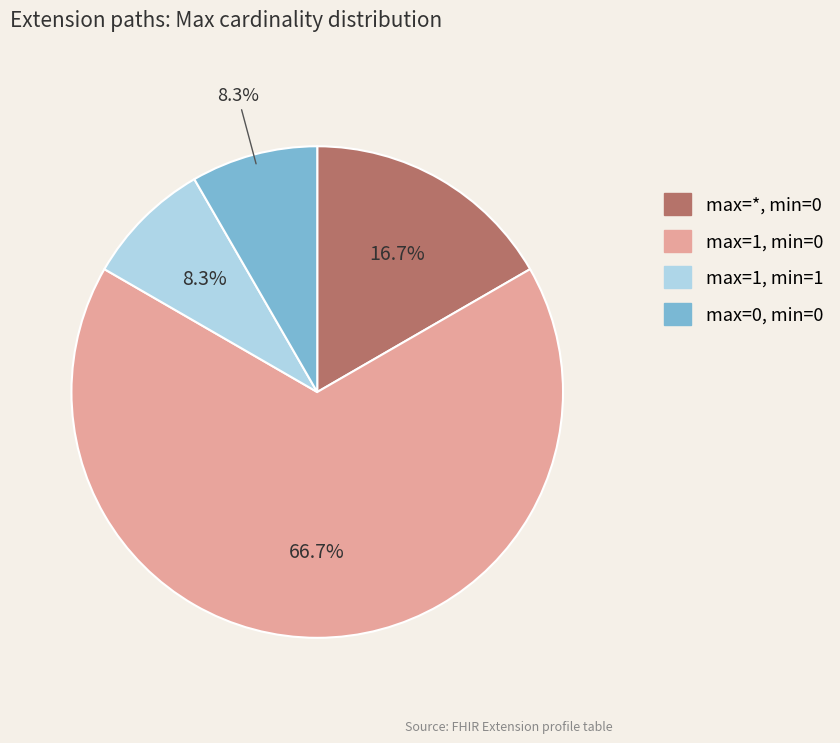

Does any single category account for the majority?

Yes